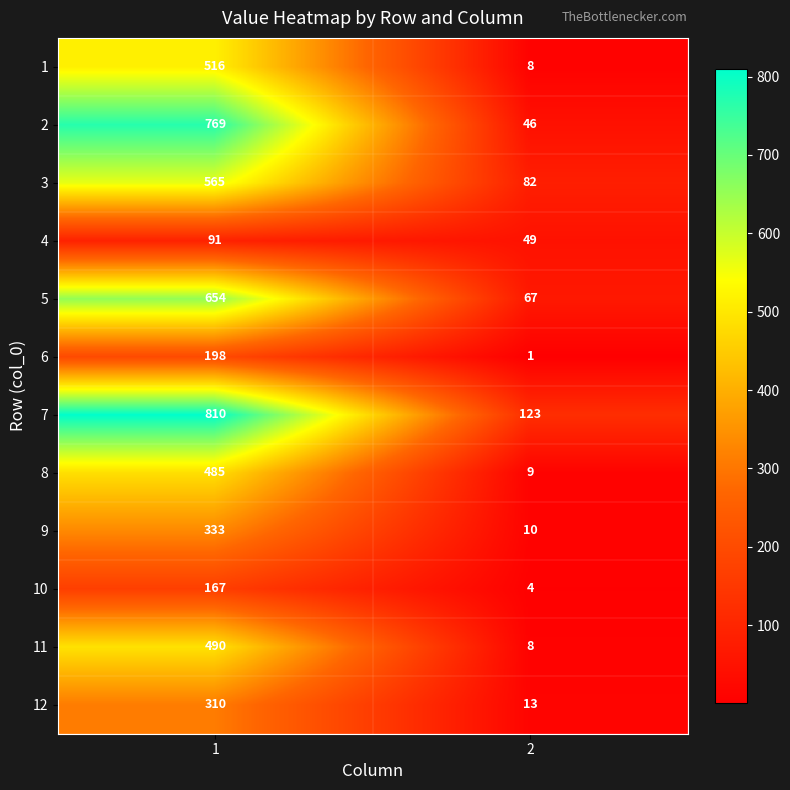

Reading left to right, extract all data points from this chart.

1: 516	8
2: 769	46
3: 565	82
4: 91	49
5: 654	67
6: 198	1
7: 810	123
8: 485	9
9: 333	10
10: 167	4
11: 490	8
12: 310	13